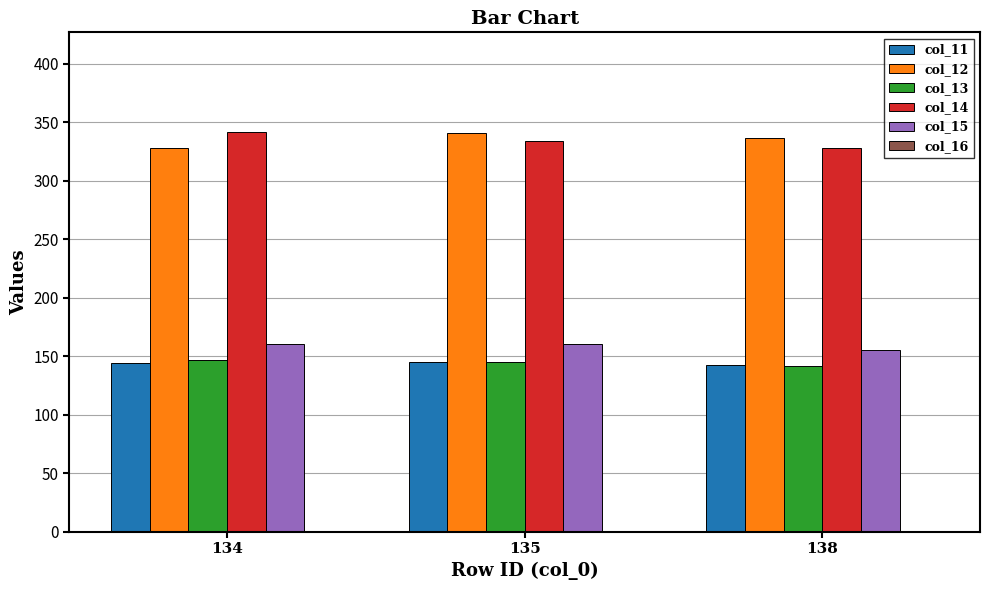

What is the greatest value displayed?

341.6